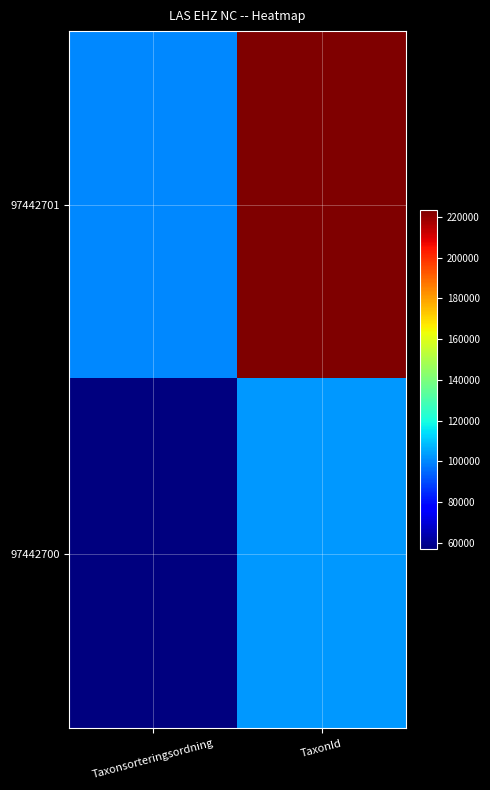

At which category is the sum across all series the highest?

TaxonId